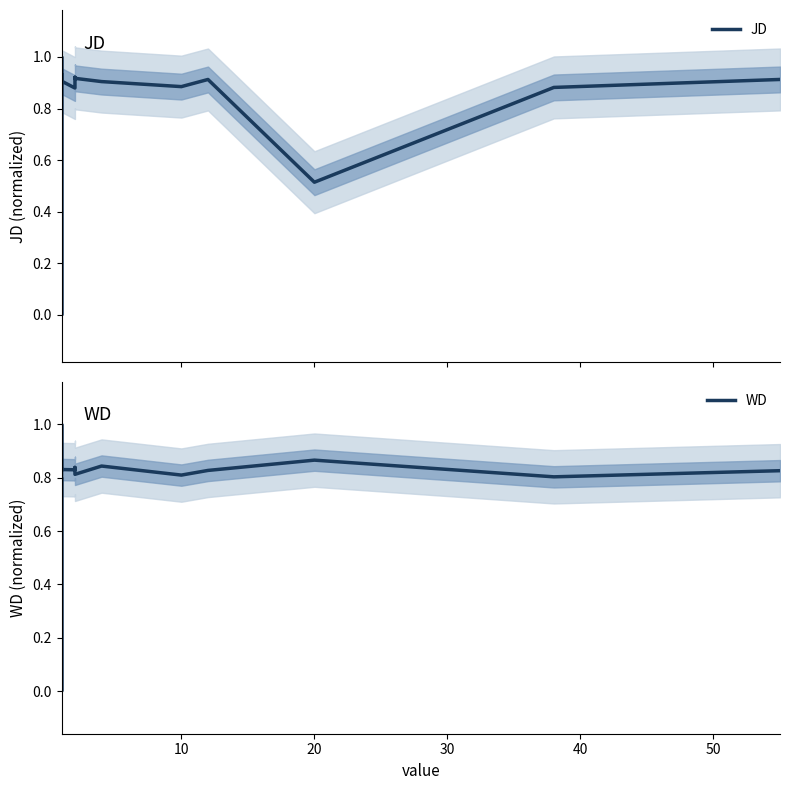

Count the number of categories in the chart.

15